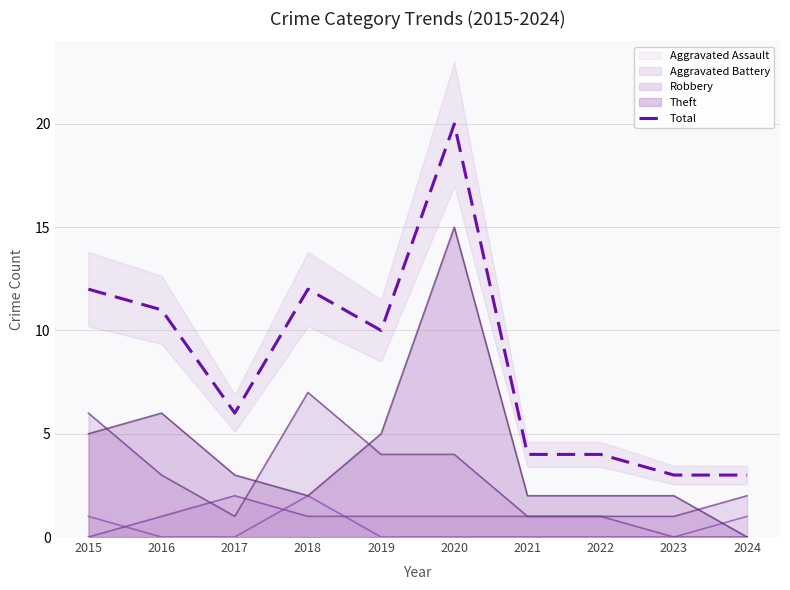

Where is the data nearest to the value 11?

2016